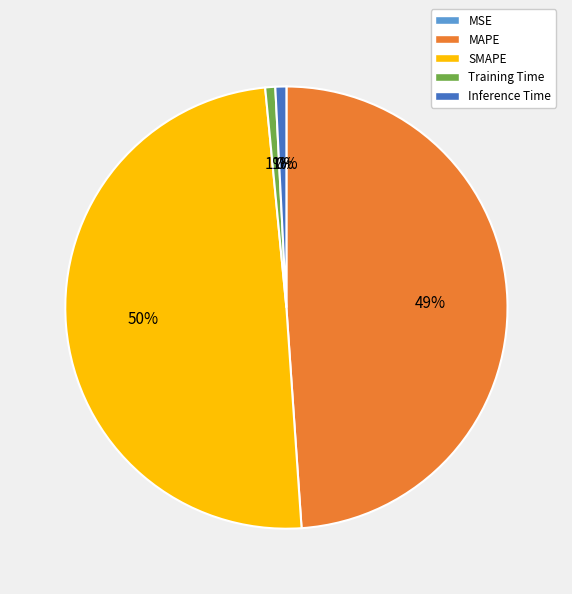

Which has a higher value, MAPE or Training Time?

MAPE